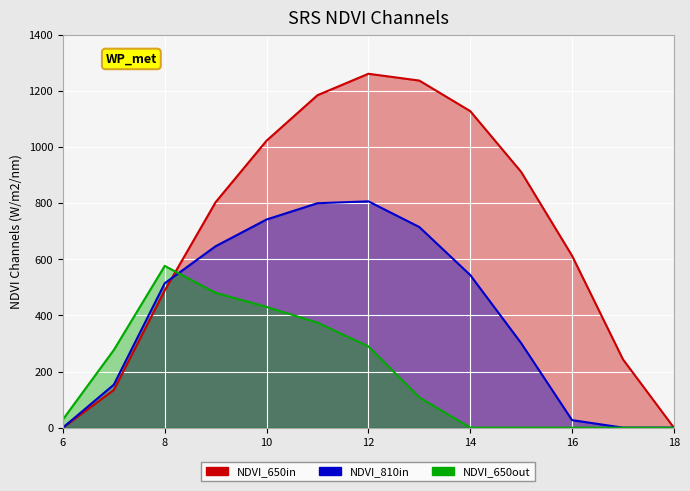

What is the difference between the maximum and second lowest values in the series_1 series?

806.9